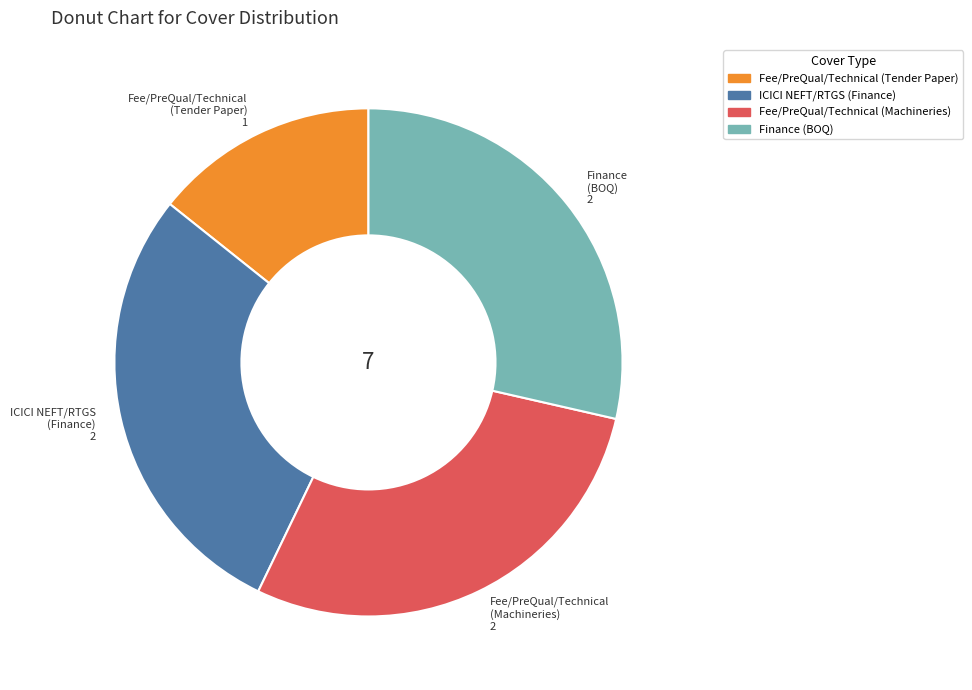

How many slices are in this pie chart?

4